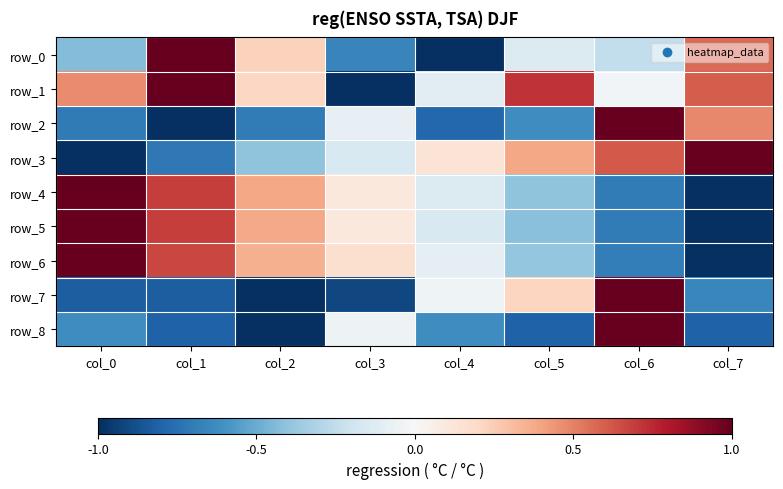

How many values in the row_0 series are below 0?

5